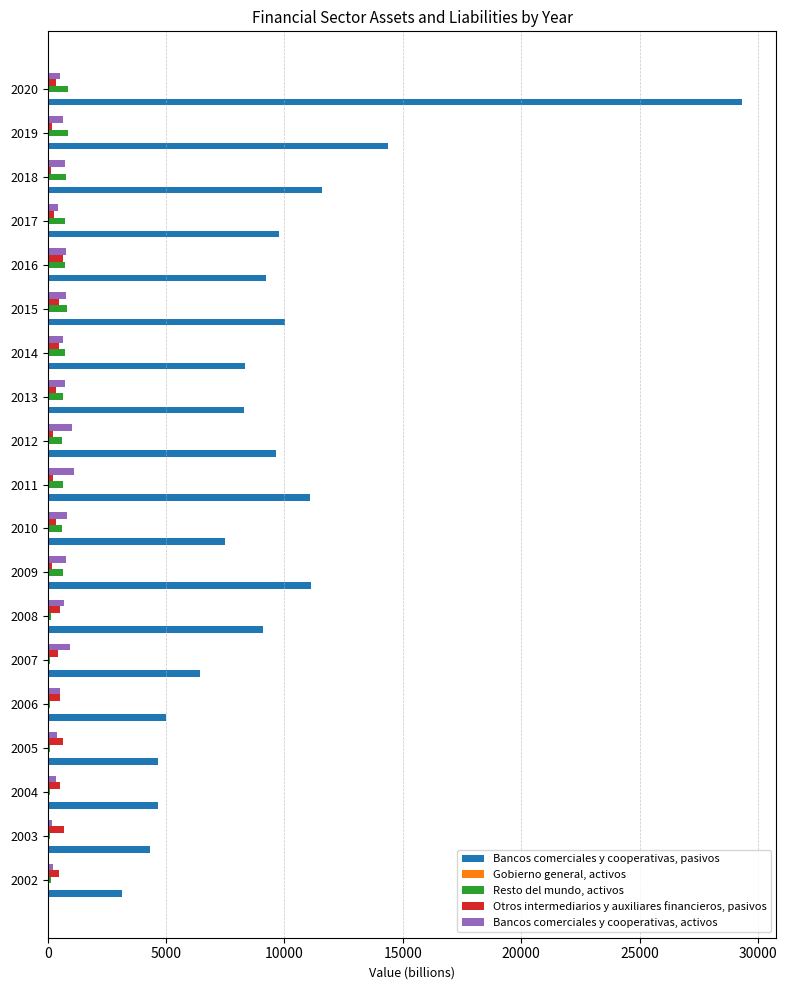

Which series changed the most between 2005 and 2012?

Bancos comerciales y cooperativas, pasivos